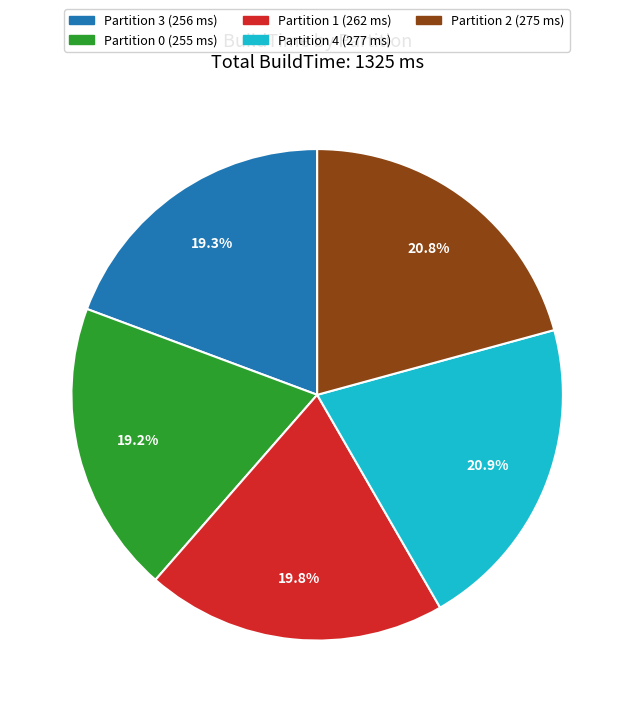

Does Partition 4 (277 ms) account for over 50% of the chart?

No